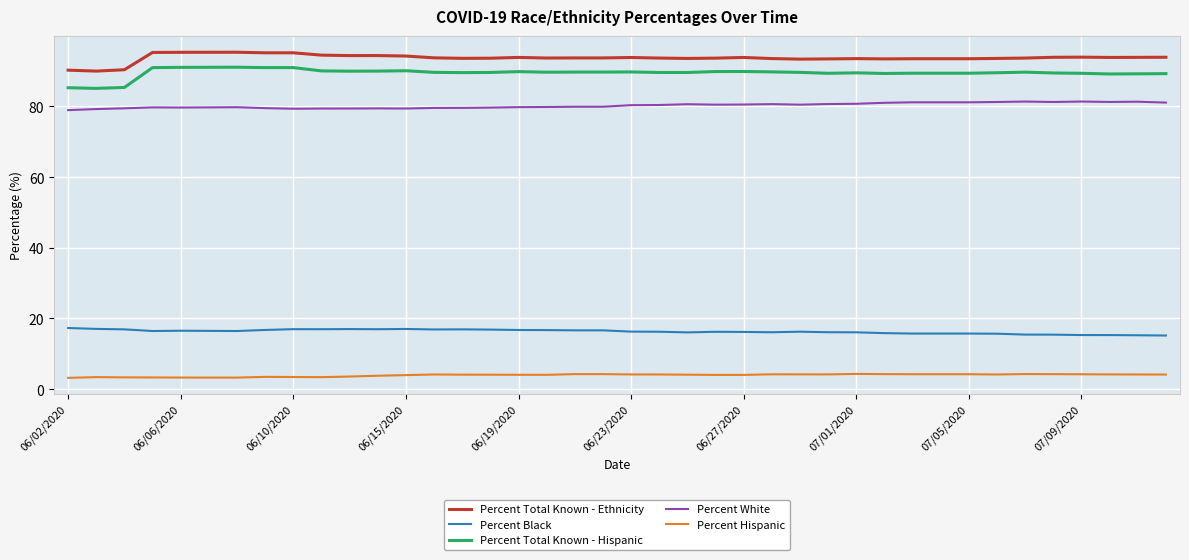

True or false: Percent Total Known - Ethnicity and Percent Total Known - Hispanic intersect in this chart.

False